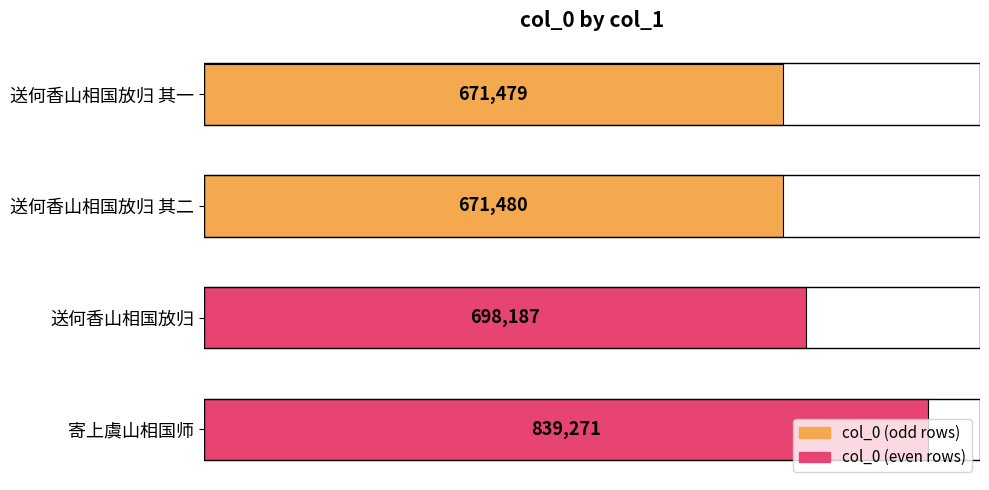

Rank the categories by value from highest to lowest.

寄上虞山相国师, 送何香山相国放归, 送何香山相国放归 其二, 送何香山相国放归 其一